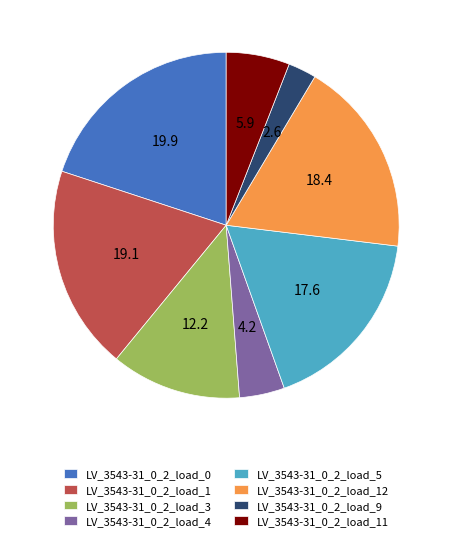

How many slices are in this pie chart?

8